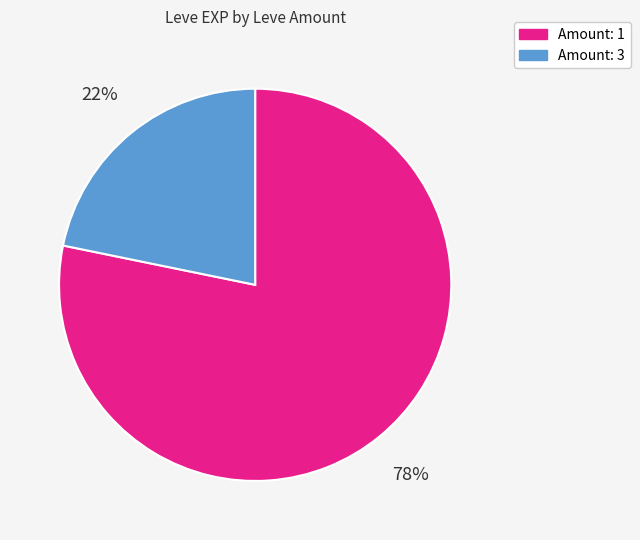

True or false: Amount: 3 accounts for 22% of the total.

True